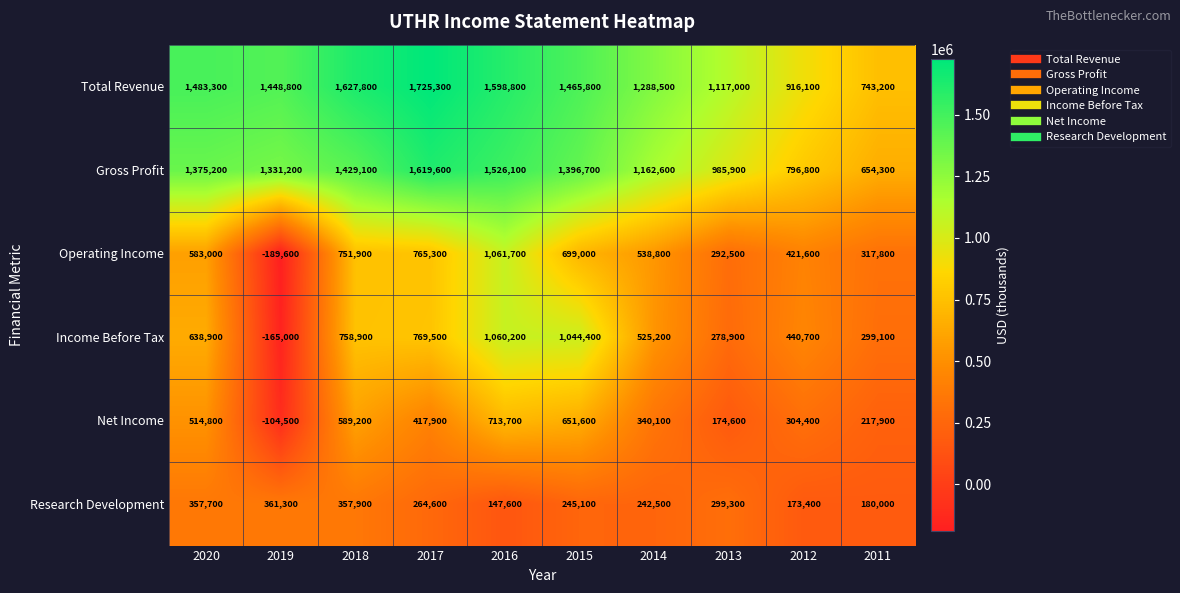

True or false: Total Revenue has a value of 333349 at 2013.

False